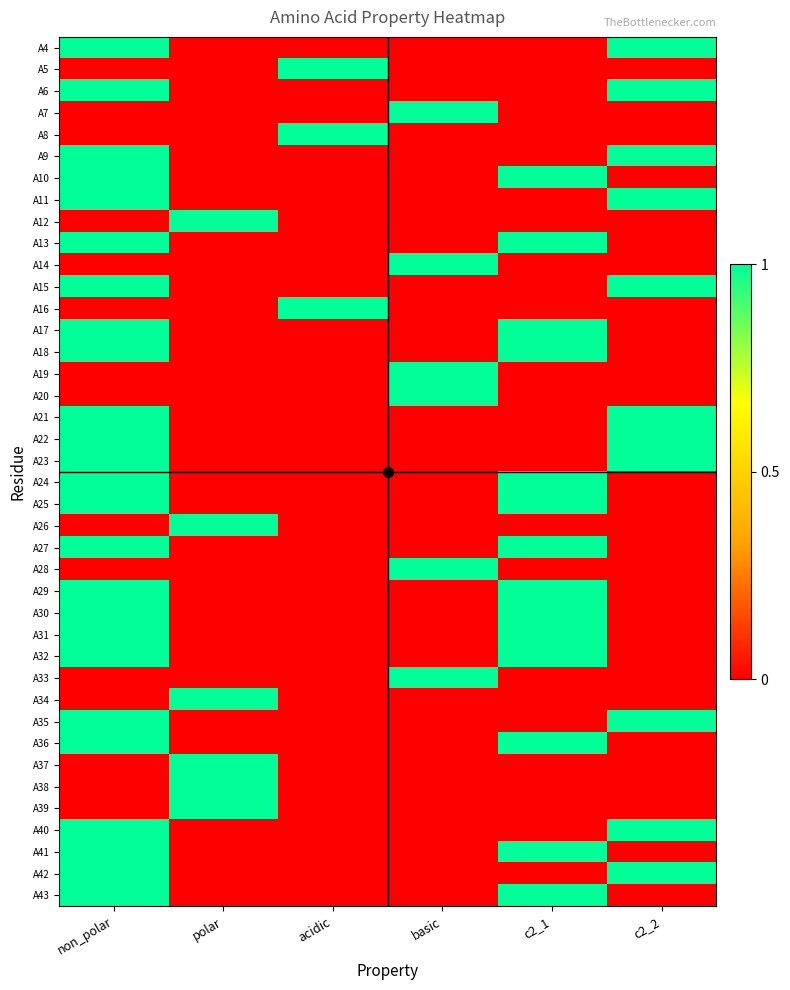

Reading left to right, extract all data points from this chart.

A4: non_polar=1	polar=0	acidic=0	basic=0	c2_1=0	c2_2=1
A5: non_polar=0	polar=0	acidic=1	basic=0	c2_1=0	c2_2=0
A6: non_polar=1	polar=0	acidic=0	basic=0	c2_1=0	c2_2=1
A7: non_polar=0	polar=0	acidic=0	basic=1	c2_1=0	c2_2=0
A8: non_polar=0	polar=0	acidic=1	basic=0	c2_1=0	c2_2=0
A9: non_polar=1	polar=0	acidic=0	basic=0	c2_1=0	c2_2=1
A10: non_polar=1	polar=0	acidic=0	basic=0	c2_1=1	c2_2=0
A11: non_polar=1	polar=0	acidic=0	basic=0	c2_1=0	c2_2=1
A12: non_polar=0	polar=1	acidic=0	basic=0	c2_1=0	c2_2=0
A13: non_polar=1	polar=0	acidic=0	basic=0	c2_1=1	c2_2=0
A14: non_polar=0	polar=0	acidic=0	basic=1	c2_1=0	c2_2=0
A15: non_polar=1	polar=0	acidic=0	basic=0	c2_1=0	c2_2=1
A16: non_polar=0	polar=0	acidic=1	basic=0	c2_1=0	c2_2=0
A17: non_polar=1	polar=0	acidic=0	basic=0	c2_1=1	c2_2=0
A18: non_polar=1	polar=0	acidic=0	basic=0	c2_1=1	c2_2=0
A19: non_polar=0	polar=0	acidic=0	basic=1	c2_1=0	c2_2=0
A20: non_polar=0	polar=0	acidic=0	basic=1	c2_1=0	c2_2=0
A21: non_polar=1	polar=0	acidic=0	basic=0	c2_1=0	c2_2=1
A22: non_polar=1	polar=0	acidic=0	basic=0	c2_1=0	c2_2=1
A23: non_polar=1	polar=0	acidic=0	basic=0	c2_1=0	c2_2=1
A24: non_polar=1	polar=0	acidic=0	basic=0	c2_1=1	c2_2=0
A25: non_polar=1	polar=0	acidic=0	basic=0	c2_1=1	c2_2=0
A26: non_polar=0	polar=1	acidic=0	basic=0	c2_1=0	c2_2=0
A27: non_polar=1	polar=0	acidic=0	basic=0	c2_1=1	c2_2=0
A28: non_polar=0	polar=0	acidic=0	basic=1	c2_1=0	c2_2=0
A29: non_polar=1	polar=0	acidic=0	basic=0	c2_1=1	c2_2=0
A30: non_polar=1	polar=0	acidic=0	basic=0	c2_1=1	c2_2=0
A31: non_polar=1	polar=0	acidic=0	basic=0	c2_1=1	c2_2=0
A32: non_polar=1	polar=0	acidic=0	basic=0	c2_1=1	c2_2=0
A33: non_polar=0	polar=0	acidic=0	basic=1	c2_1=0	c2_2=0
A34: non_polar=0	polar=1	acidic=0	basic=0	c2_1=0	c2_2=0
A35: non_polar=1	polar=0	acidic=0	basic=0	c2_1=0	c2_2=1
A36: non_polar=1	polar=0	acidic=0	basic=0	c2_1=1	c2_2=0
A37: non_polar=0	polar=1	acidic=0	basic=0	c2_1=0	c2_2=0
A38: non_polar=0	polar=1	acidic=0	basic=0	c2_1=0	c2_2=0
A39: non_polar=0	polar=1	acidic=0	basic=0	c2_1=0	c2_2=0
A40: non_polar=1	polar=0	acidic=0	basic=0	c2_1=0	c2_2=1
A41: non_polar=1	polar=0	acidic=0	basic=0	c2_1=1	c2_2=0
A42: non_polar=1	polar=0	acidic=0	basic=0	c2_1=0	c2_2=1
A43: non_polar=1	polar=0	acidic=0	basic=0	c2_1=1	c2_2=0